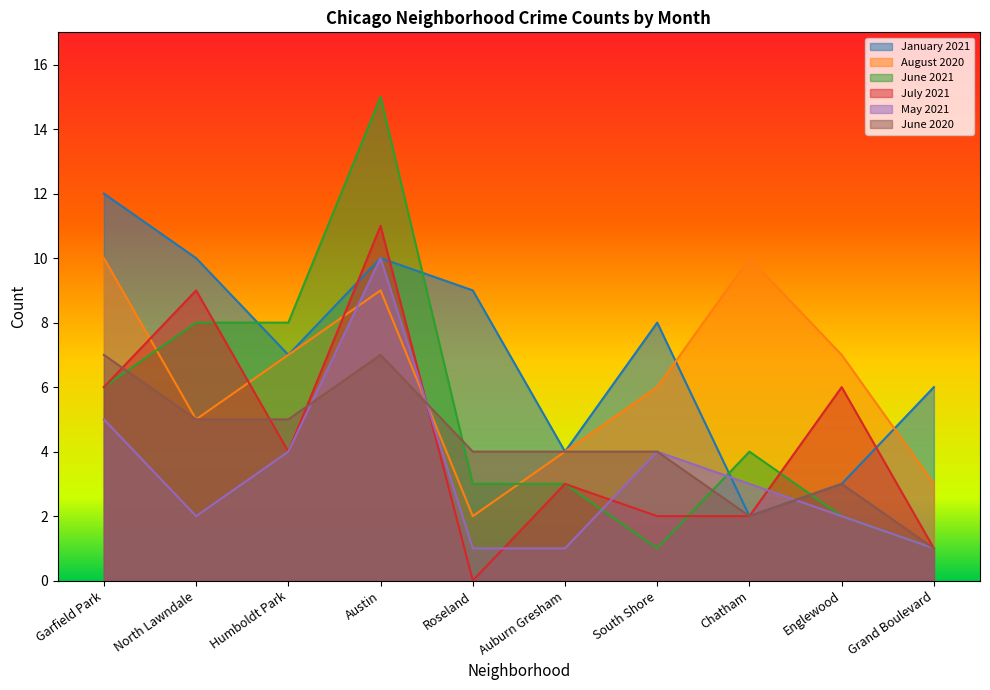

The July 2021 series shows 3 at South Shore. True or false?

False